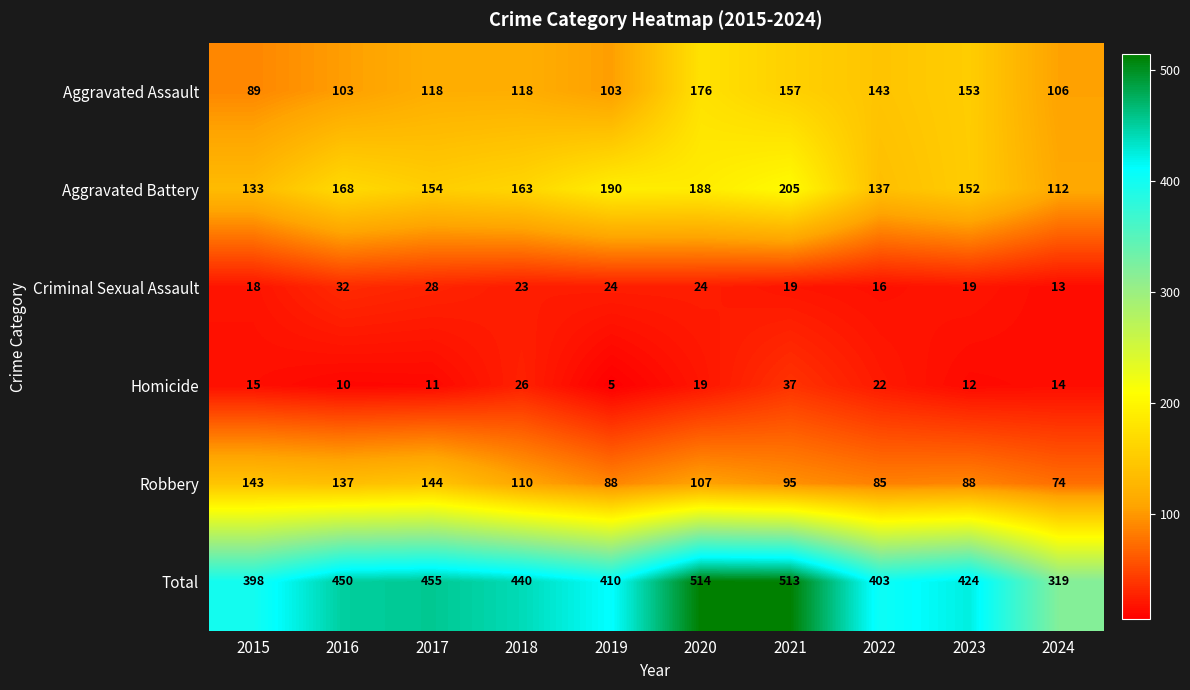

At 2018, list the series in order from largest to smallest.

Total, Aggravated Battery, Aggravated Assault, Robbery, Homicide, Criminal Sexual Assault